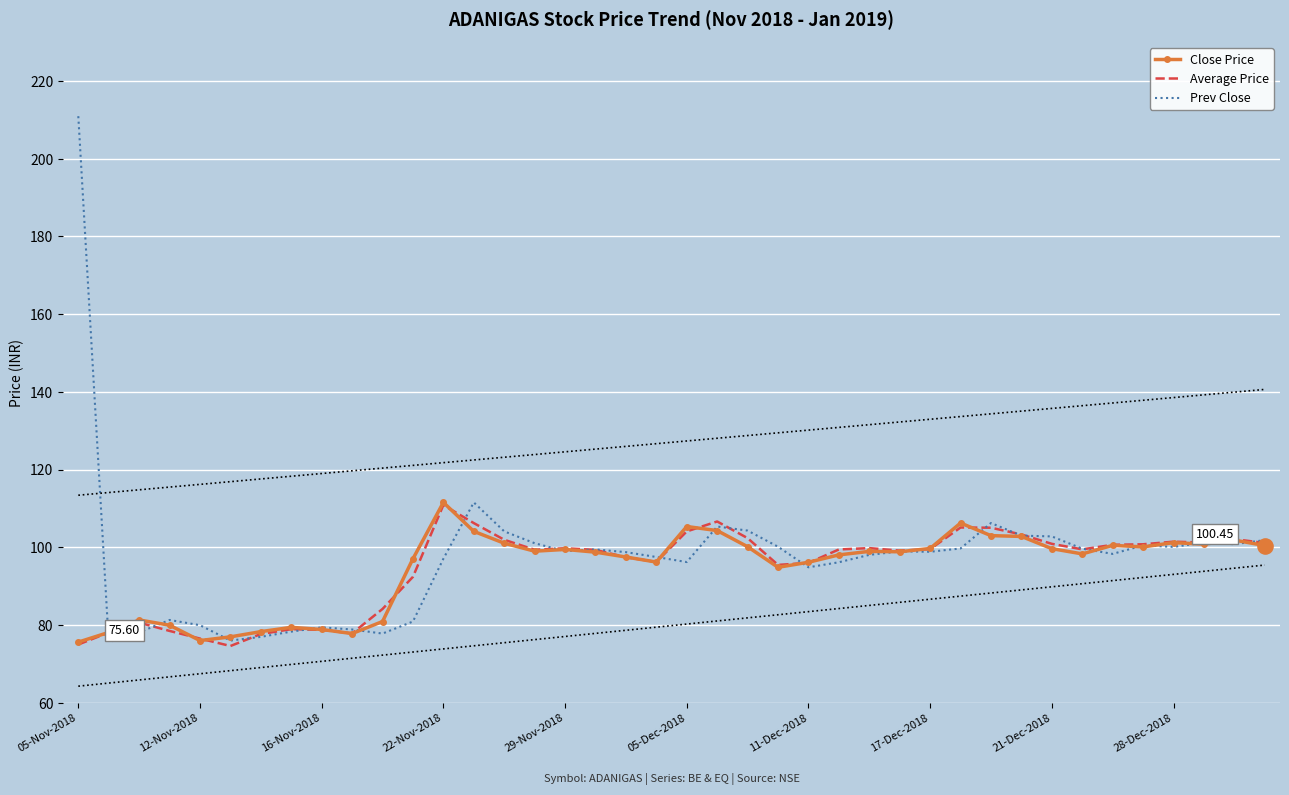

Which series has the largest total across all categories?

Prev Close